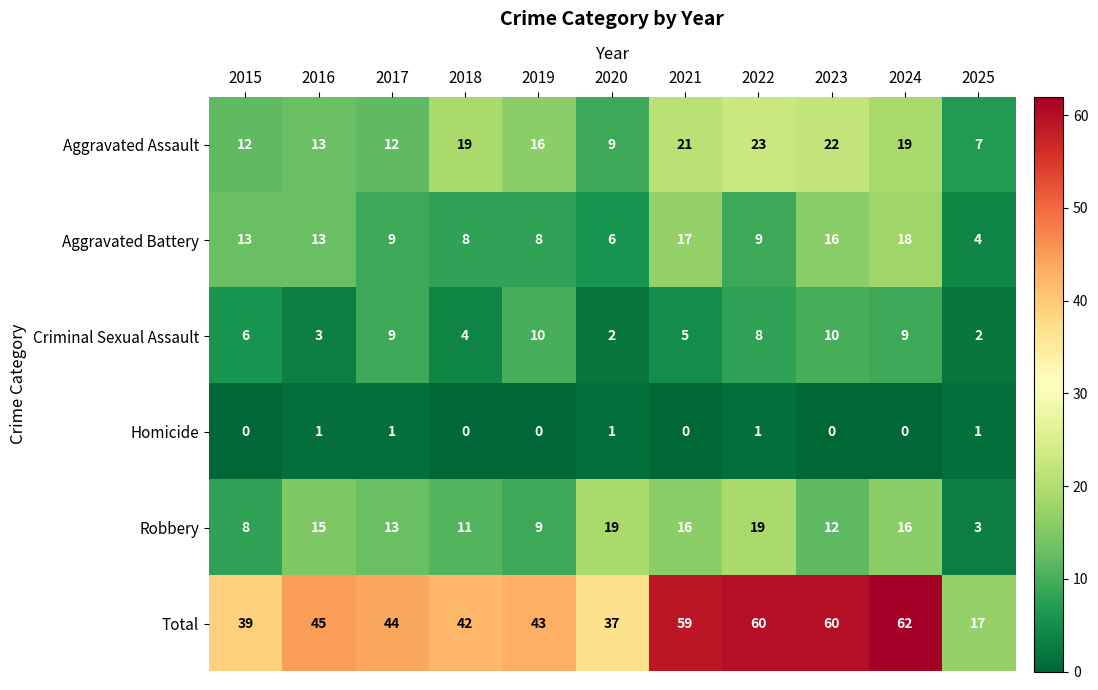

Which series changed the most between 2015 and 2025?

Total